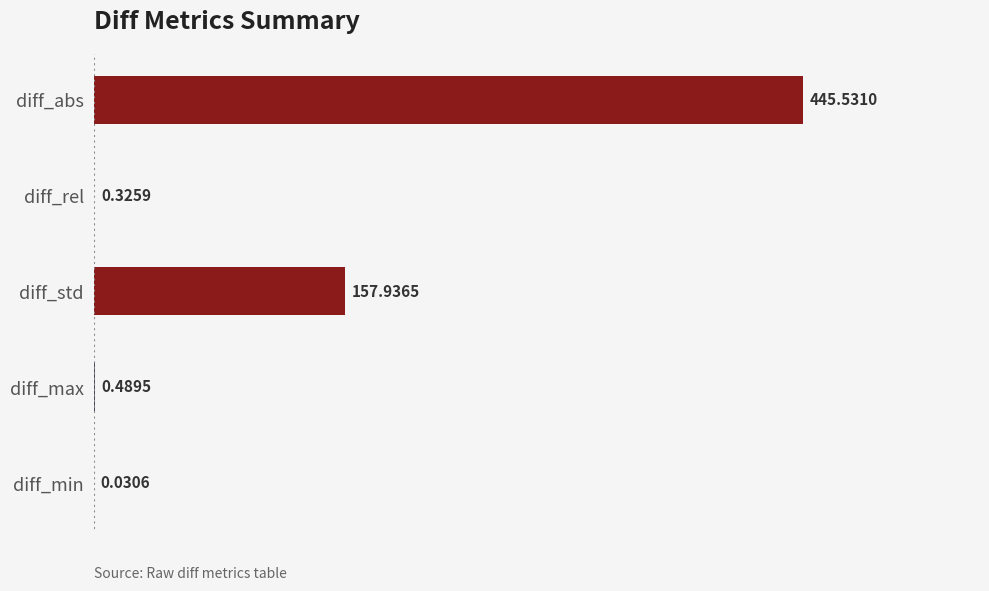

Which has a higher value, diff_min or diff_max?

diff_max